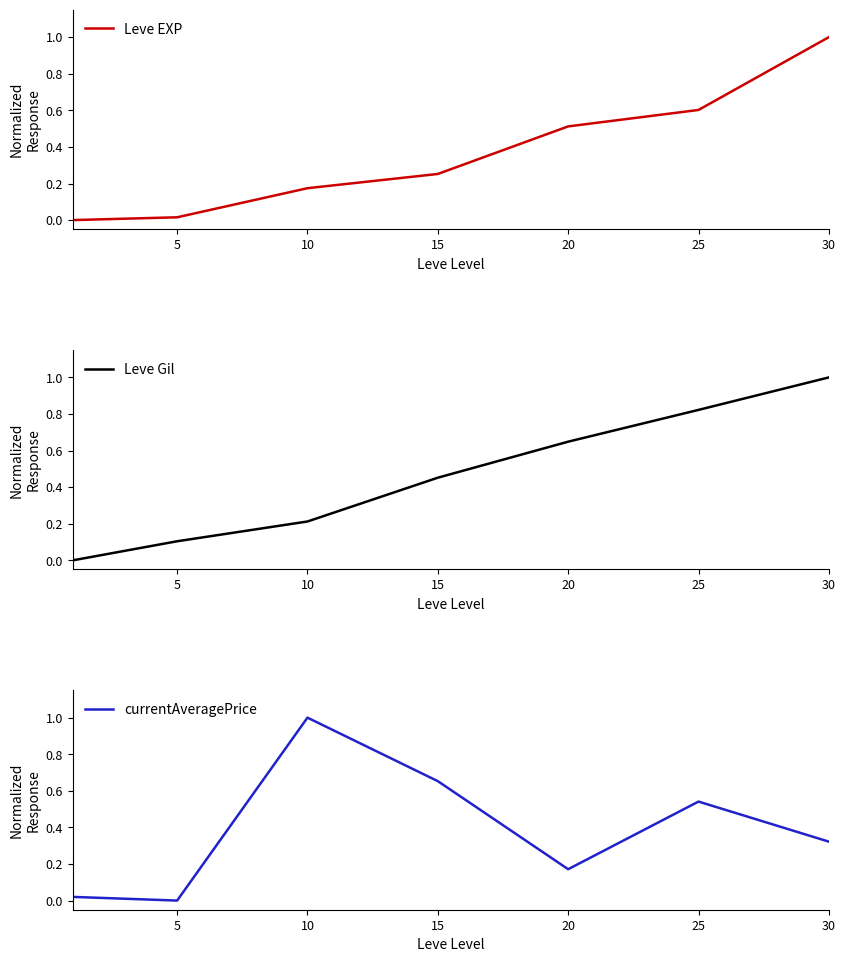

What is the approximate value of currentAveragePrice at 10?

1.0